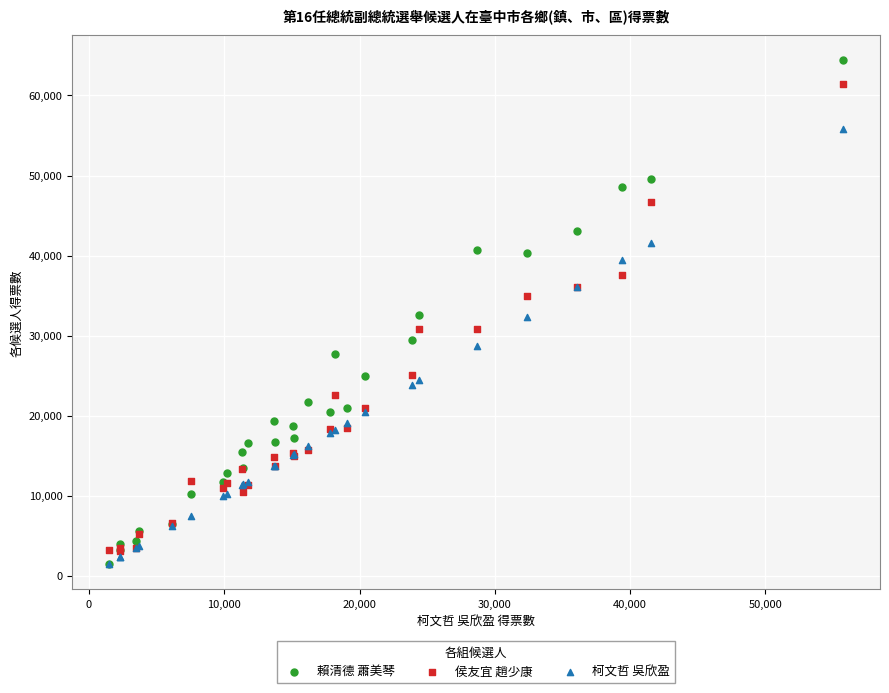

What are all the series names shown in the legend?

賴清德 蕭美琴, 侯友宜 趙少康, 柯文哲 吳欣盈